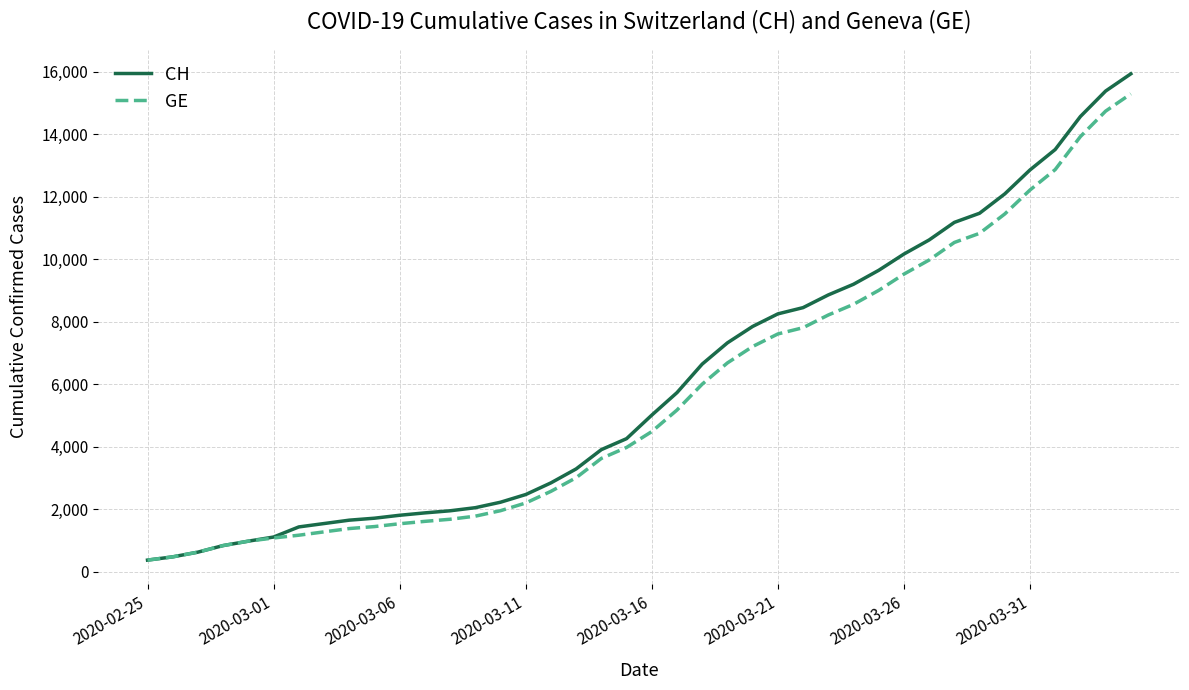

Rank the series by their average value, from lowest to highest.

GE, CH